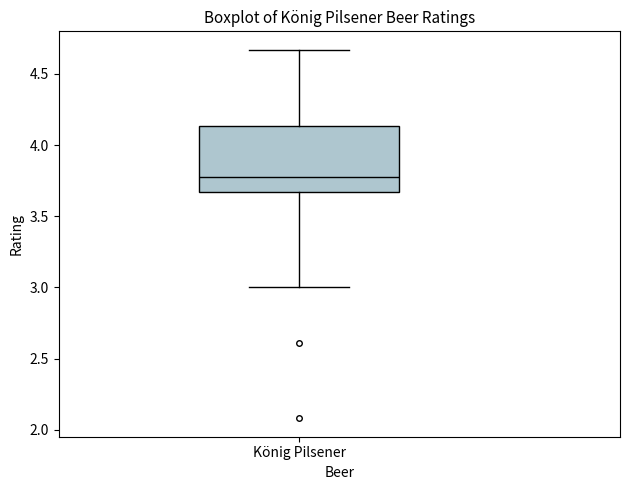

Read this box plot against the y-axis: the position of the median line, the range covered by the box, and the ends of both whiskers. The values are not printed on the chart, so give them approximately, as read against the axis.

median 3.80, box 3.65 to 4.15, whiskers 3.00 to 4.65